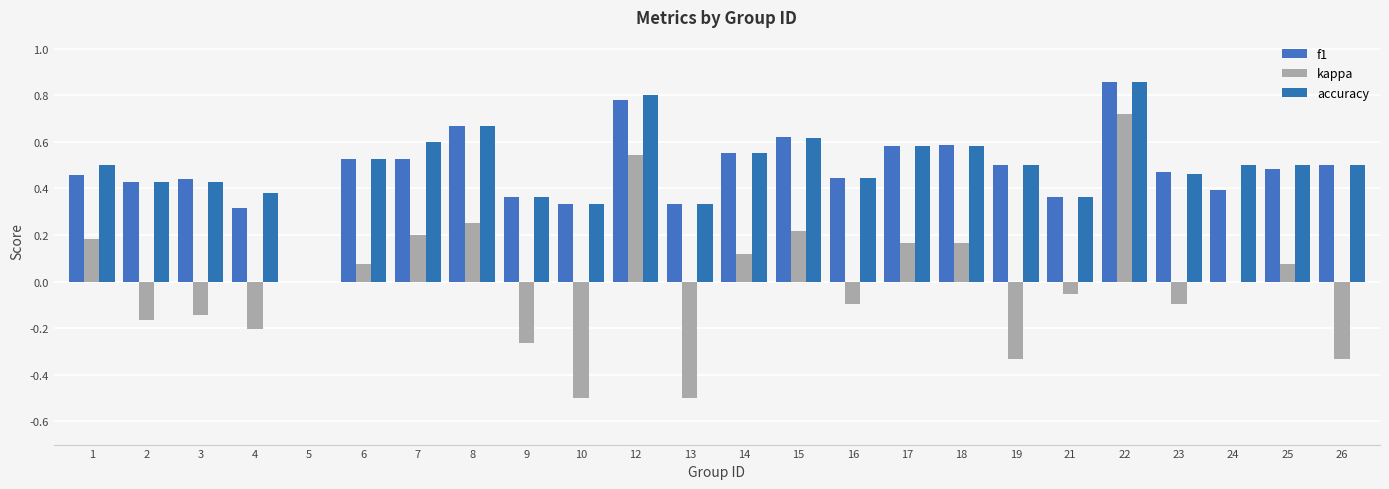

Does the chart contain stacked bars?

No